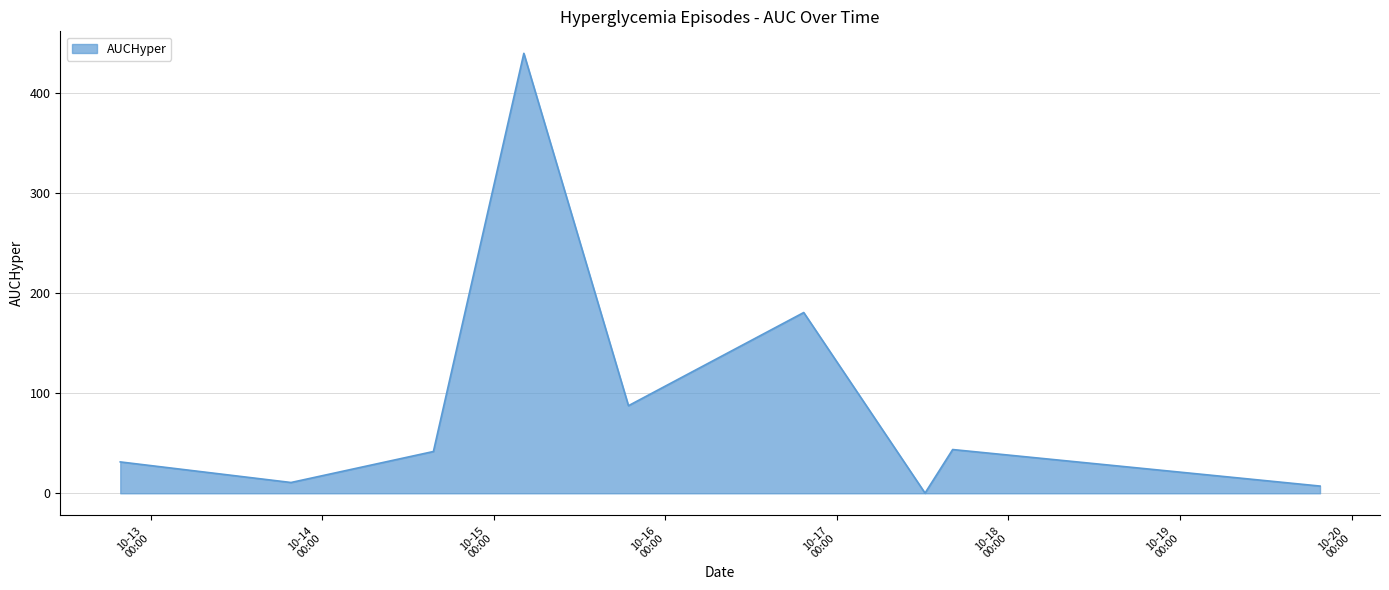

What is the greatest value displayed?

440.0